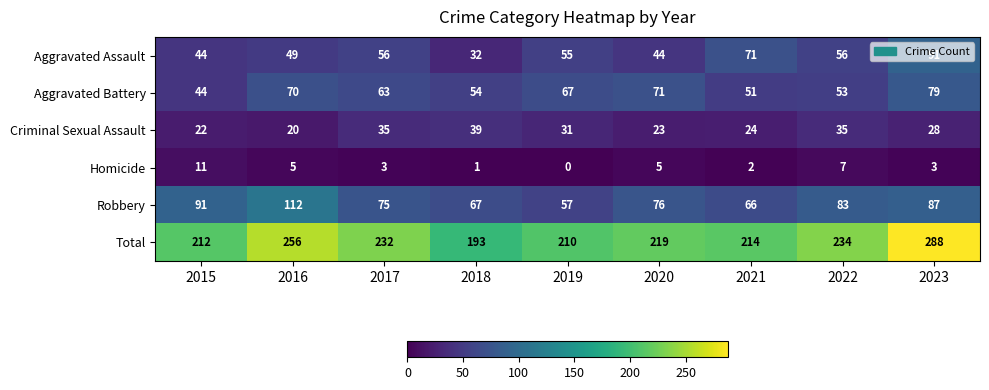

The Total series shows 130 at 2015. True or false?

False